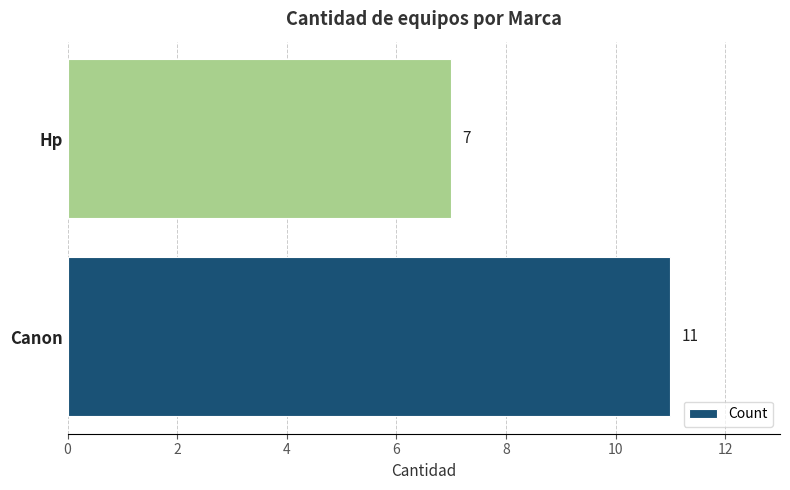

What is the ratio of the value at Hp to the value at Canon?

0.6